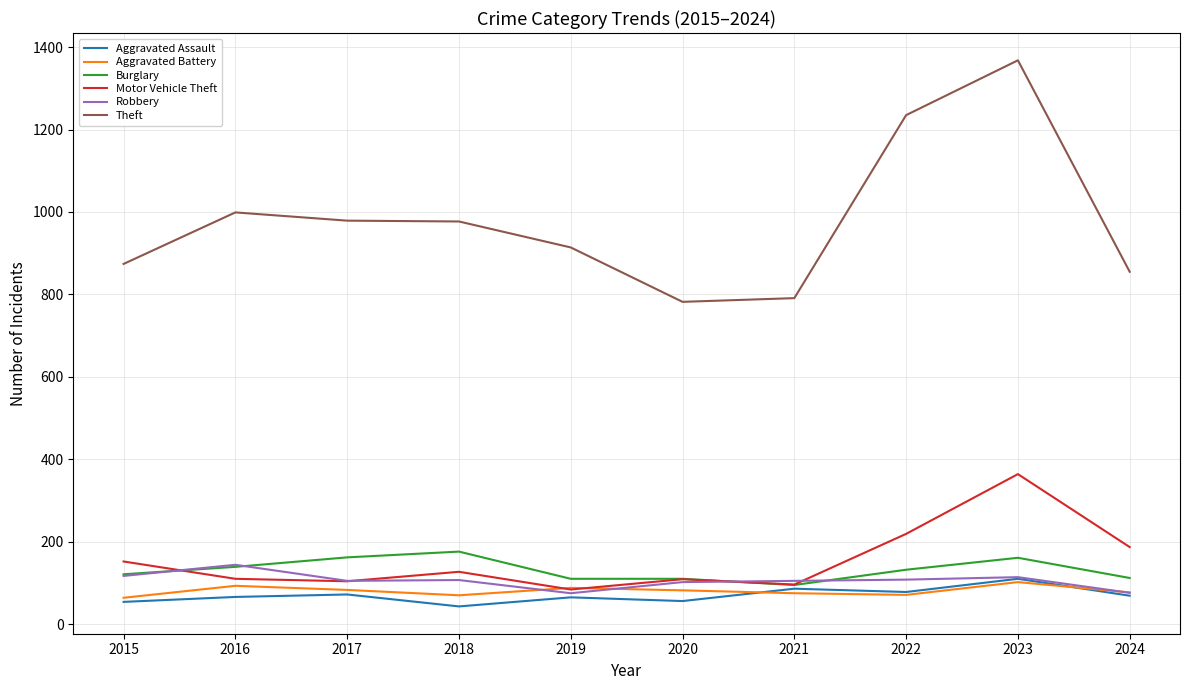

Between 2016 and 2022, which series saw the biggest shift?

Theft